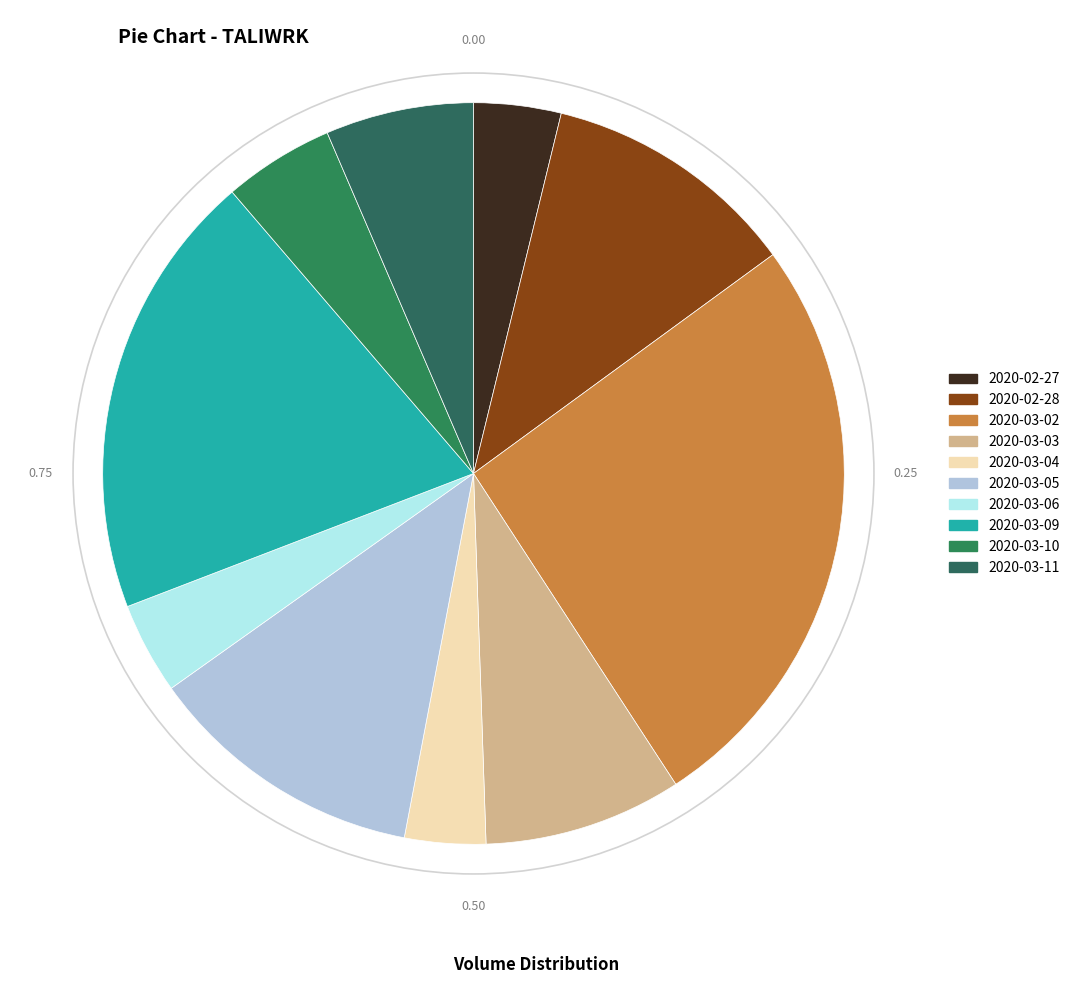

What is the largest slice in the pie chart?

2020-03-02